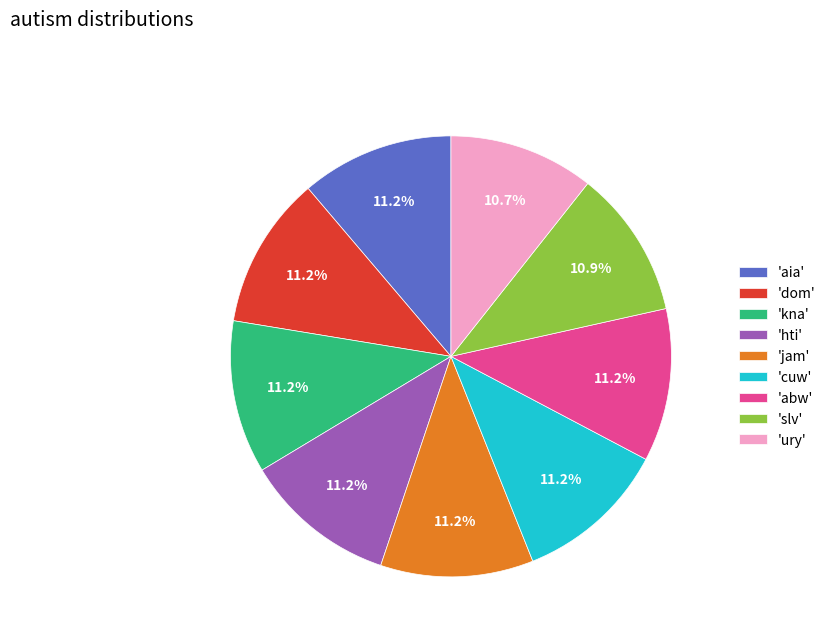

What percentage do 'dom' and 'aia' together represent?

22.4%